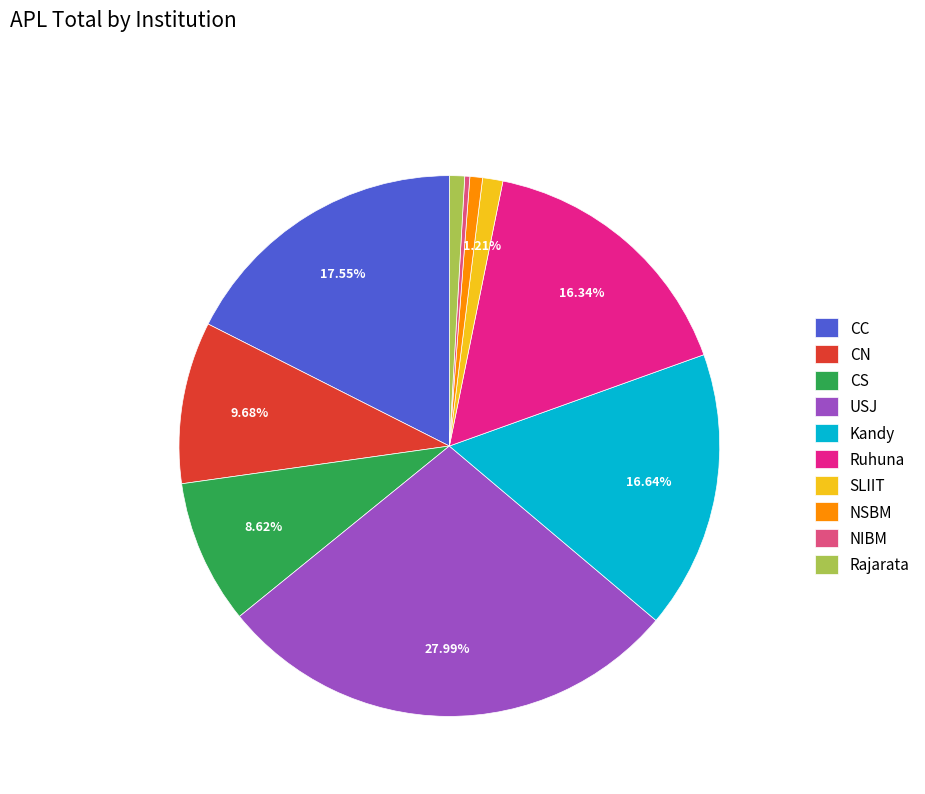

The Kandy slice represents 4% of the pie. True or false?

False